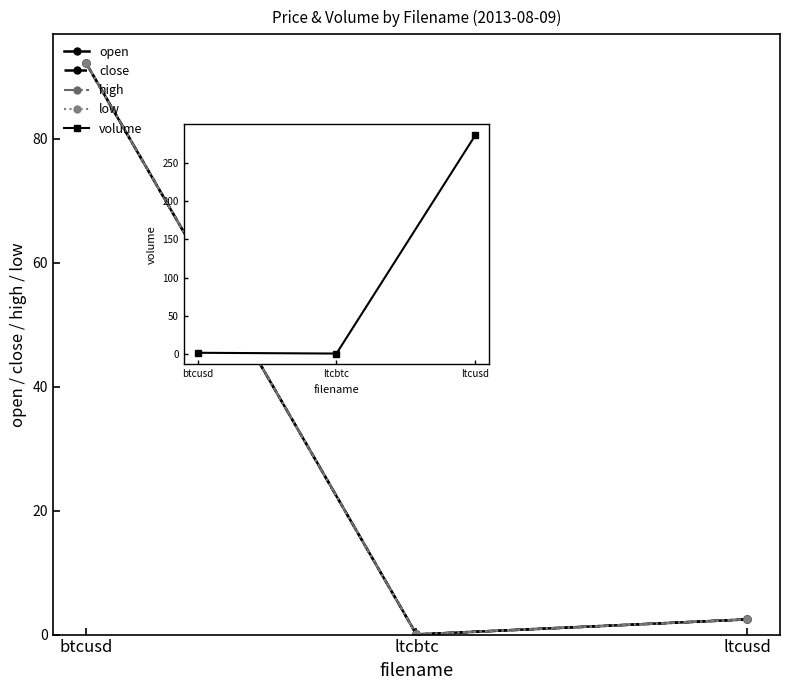

What position from the right is btcusd?

3